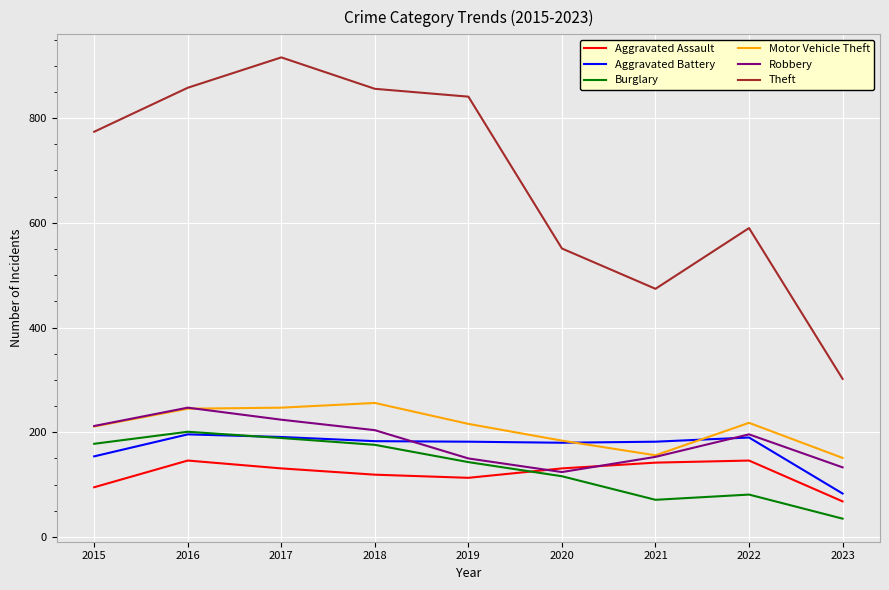

What is the total value across all series at 2023?

772